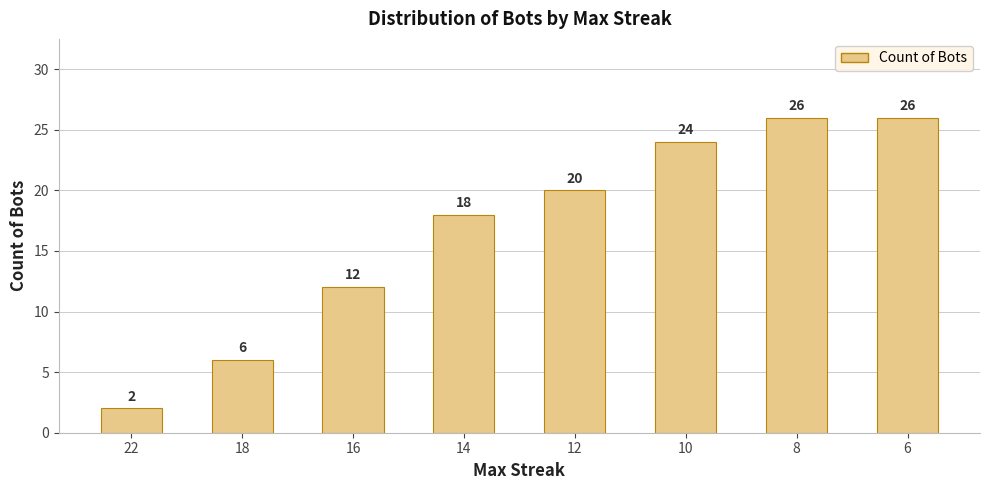

What is the value of the 1st bar from the left?

2